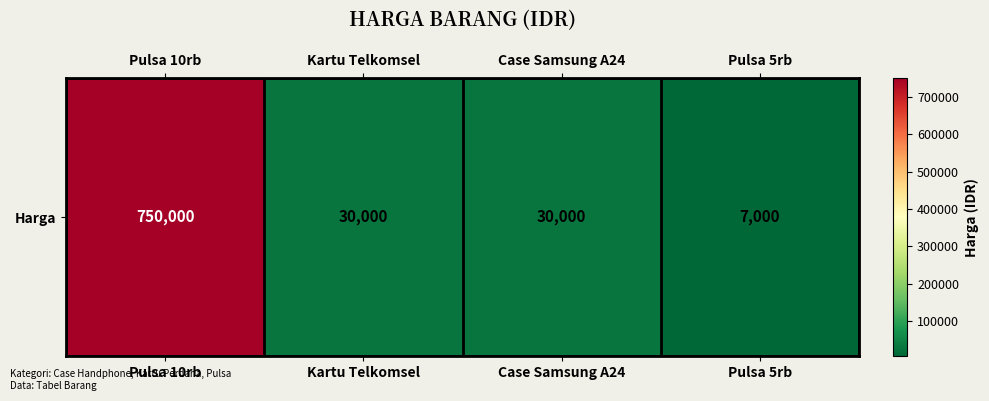

Where is the data nearest to the value 378500?

Kartu Telkomsel